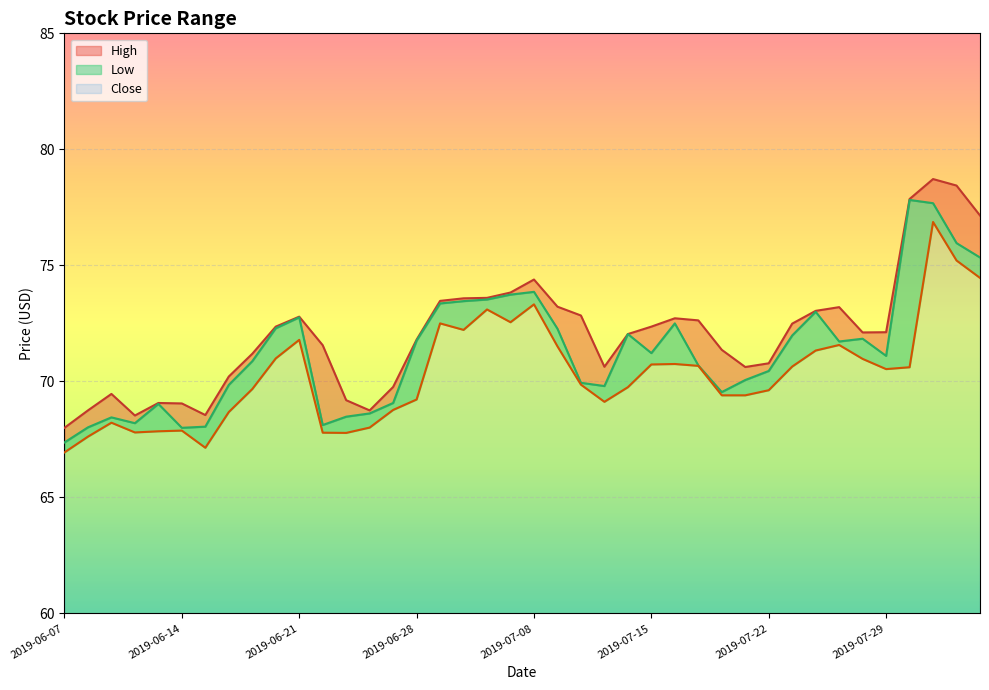

What is the smallest value displayed?

66.9